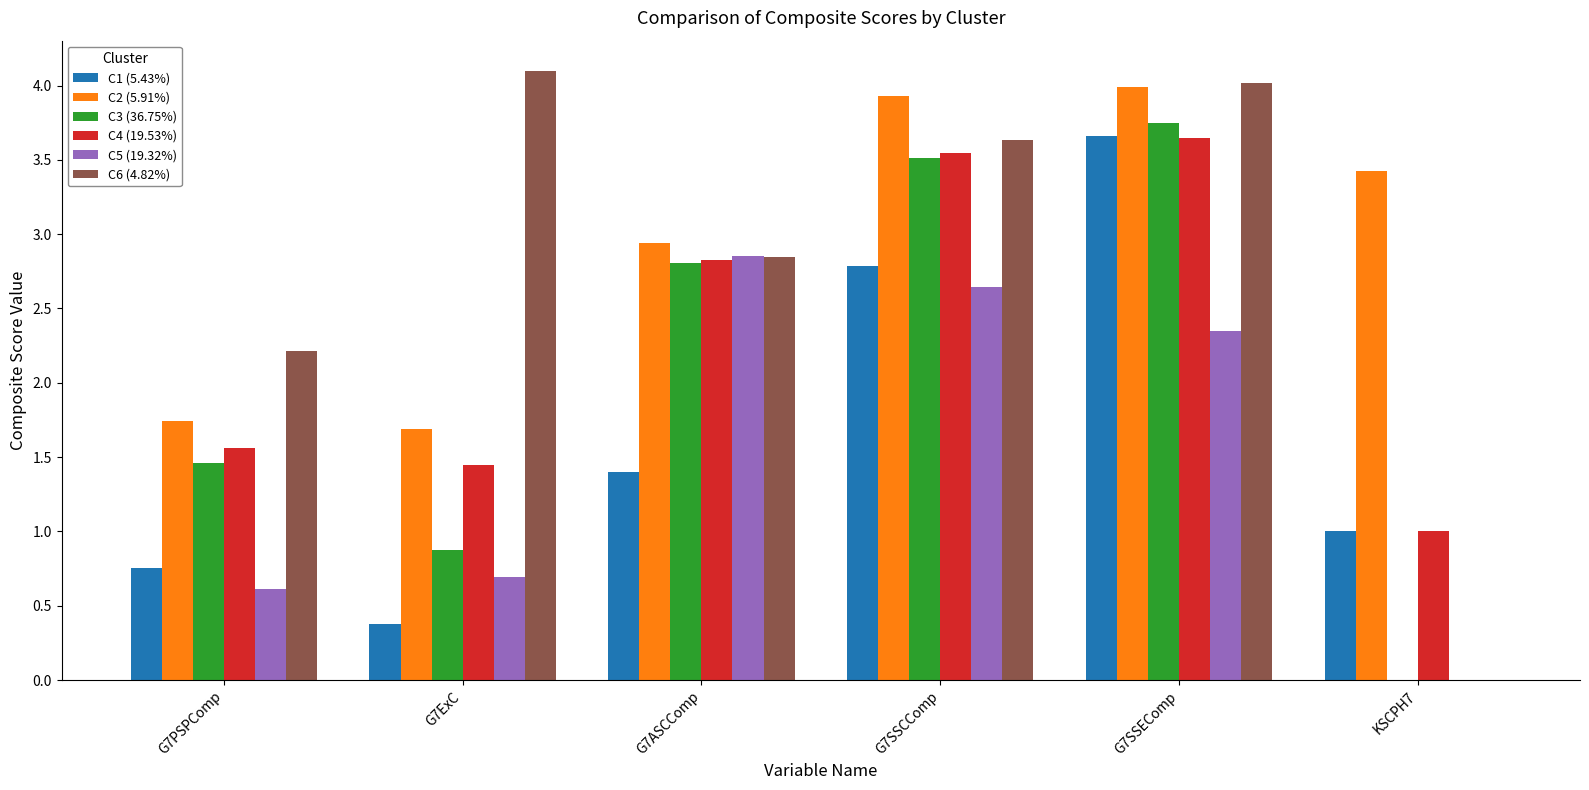

What is the highest value of the C6 (4.82%) series?

4.1